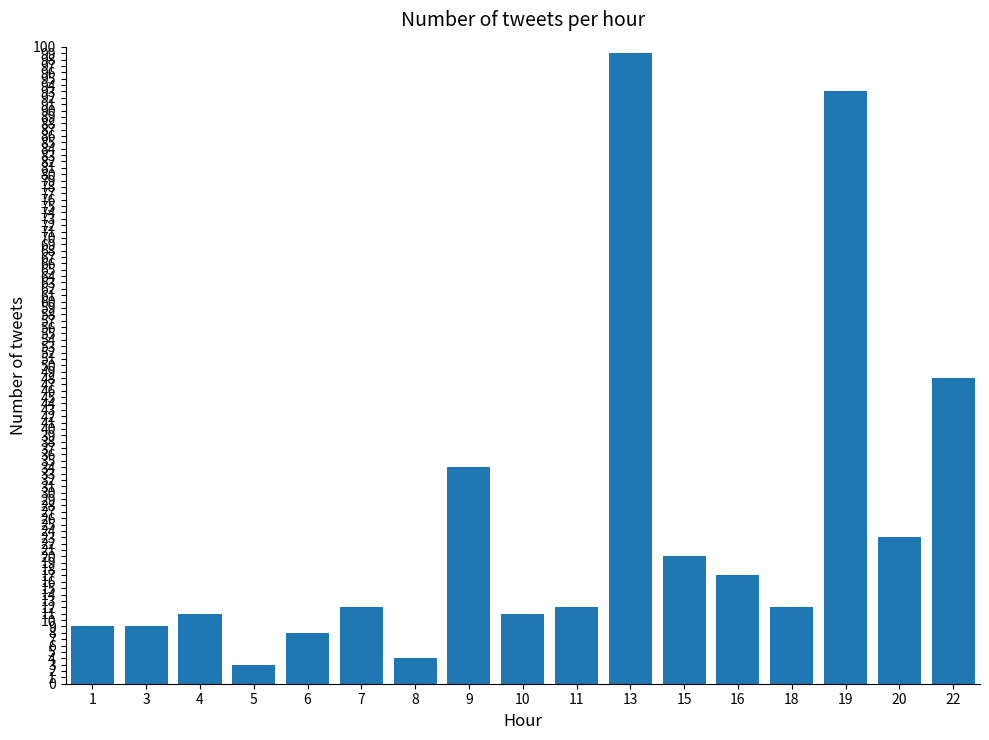

What is the value of the 10th bar from the left?

12